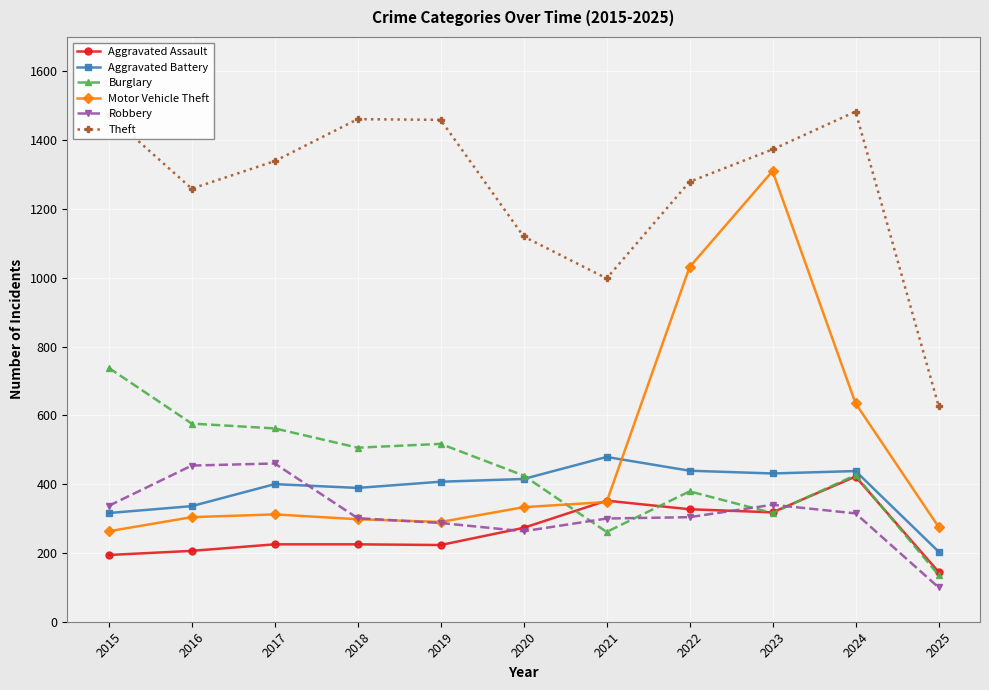

The value of Robbery at 2016 is 454. True or false?

True